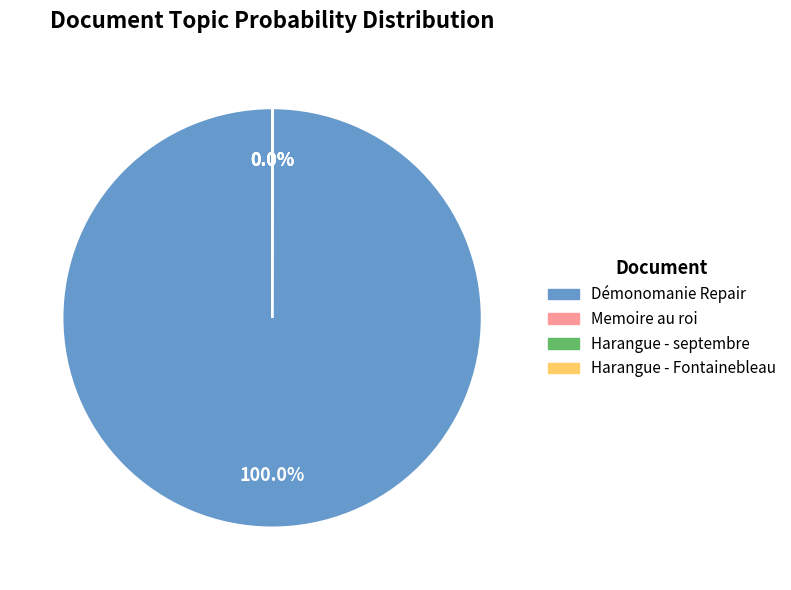

Which slice is the largest?

Démonomanie Repair